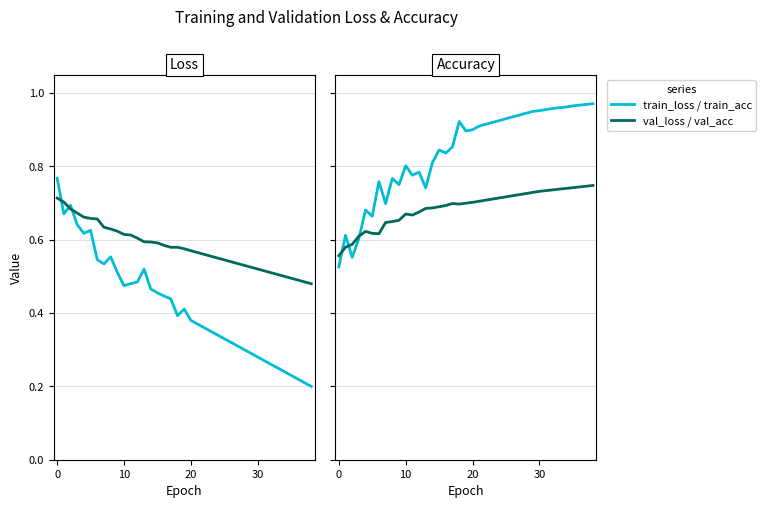

True or false: train_loss has more than 2 points higher than both neighbors.

True